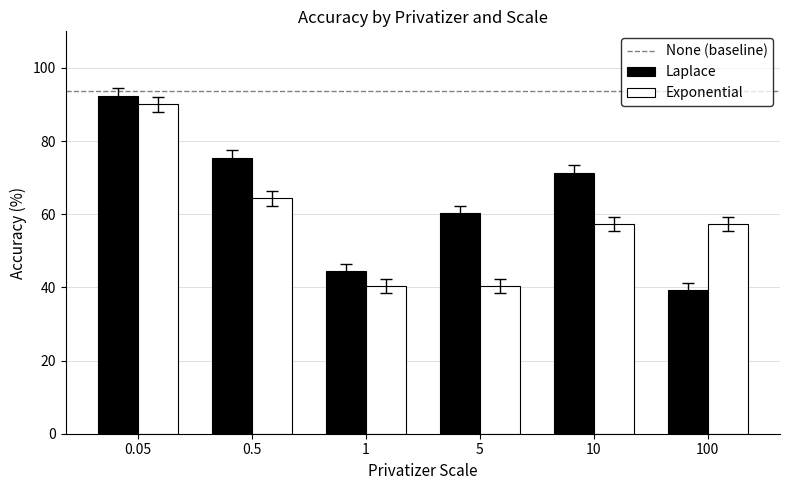

Read the Laplace value at 0.05.

92.4